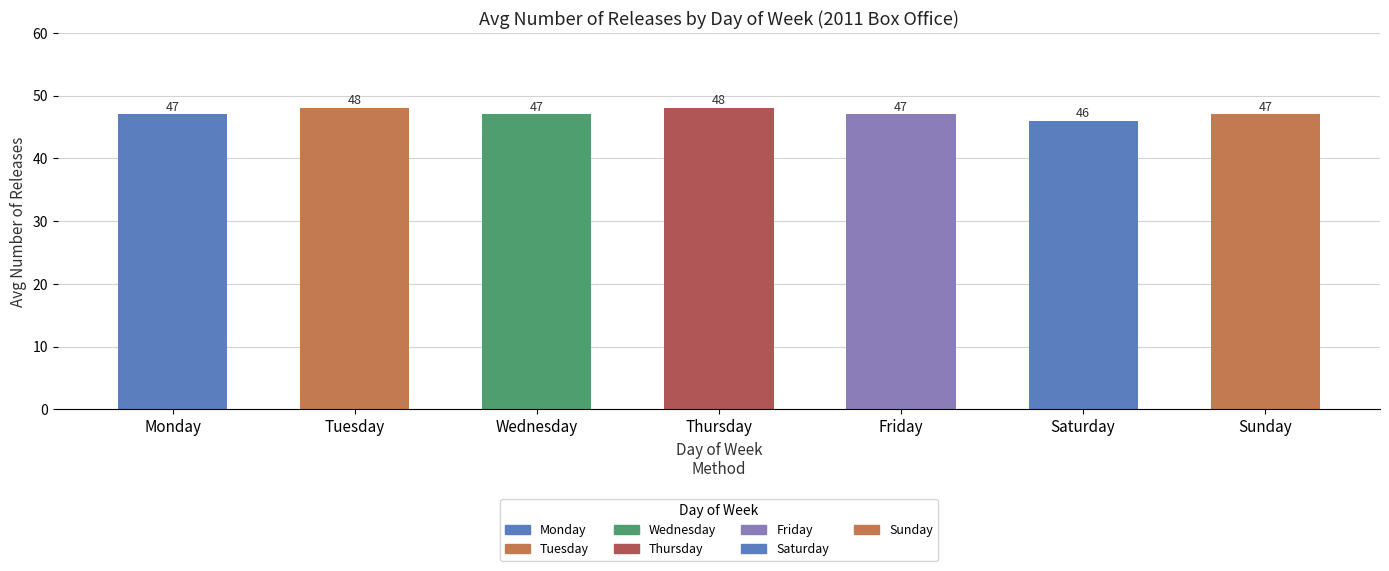

Reading right to left, transcribe all the data shown in this chart.

Sunday=47	Saturday=46	Friday=47	Thursday=48	Wednesday=47	Tuesday=48	Monday=47